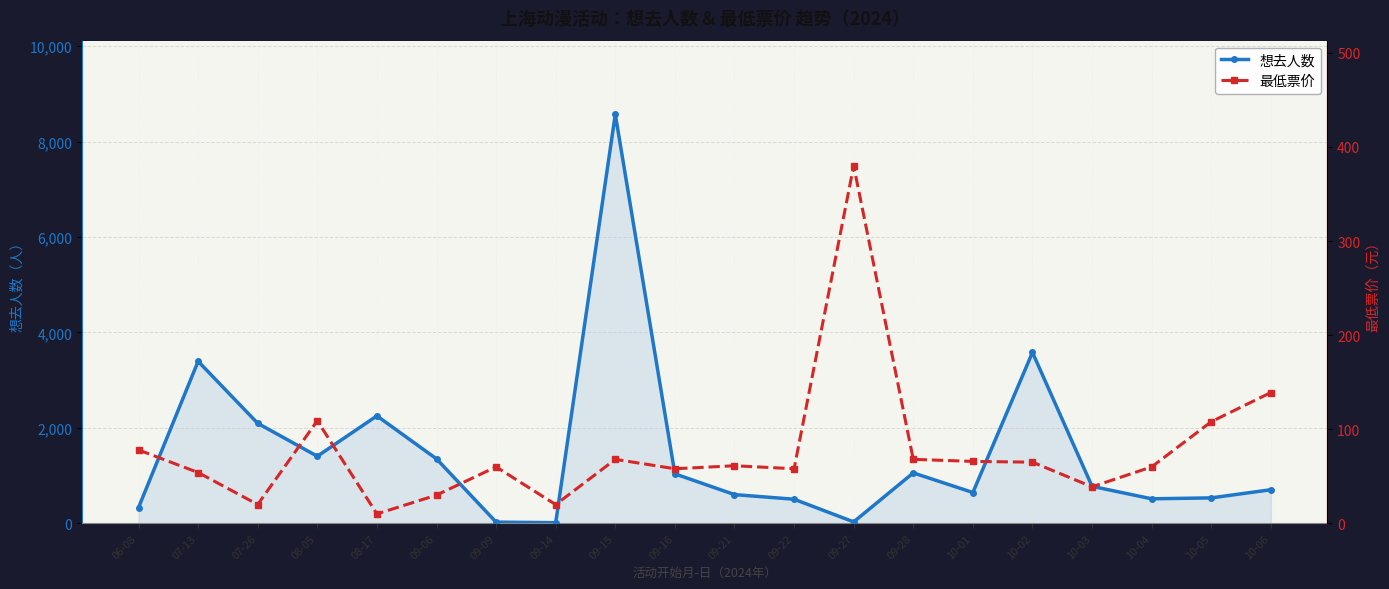

Count the number of data series in this chart.

2